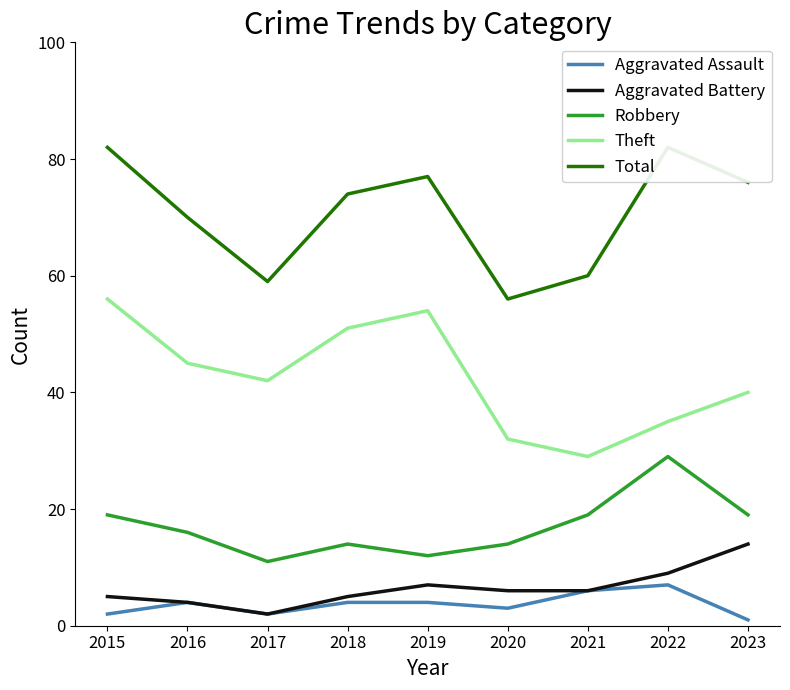

What is the value of the Aggravated Battery point at the 3rd from the left?

2